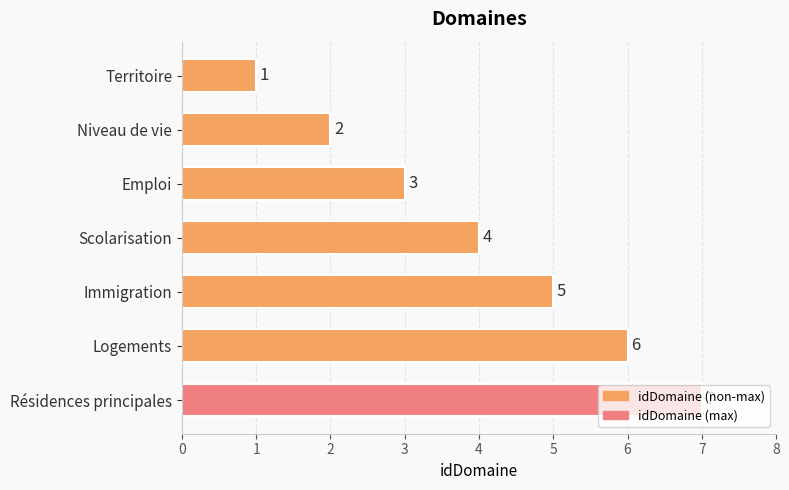

What is the average value?

4